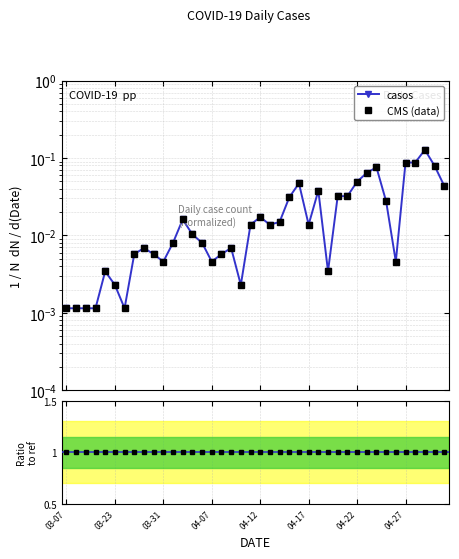

What is the difference between the maximum and second lowest values in the CMS (data) series?

0.1